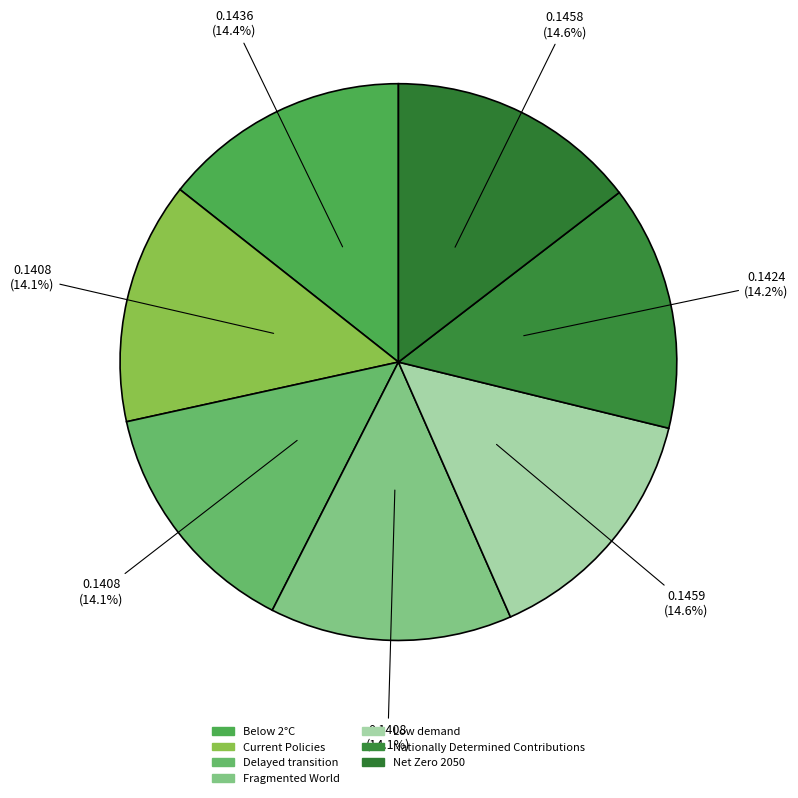

The Net Zero 2050 slice represents 15% of the pie. True or false?

True